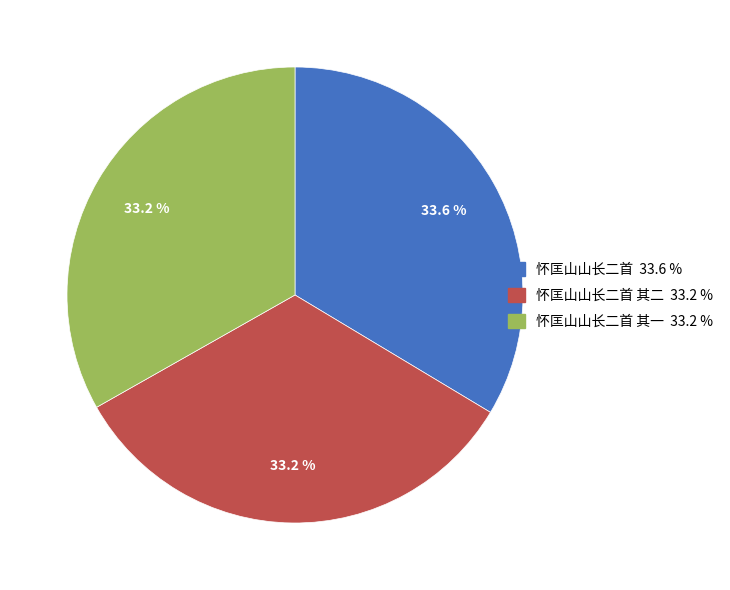

Is there a majority slice in this chart?

No